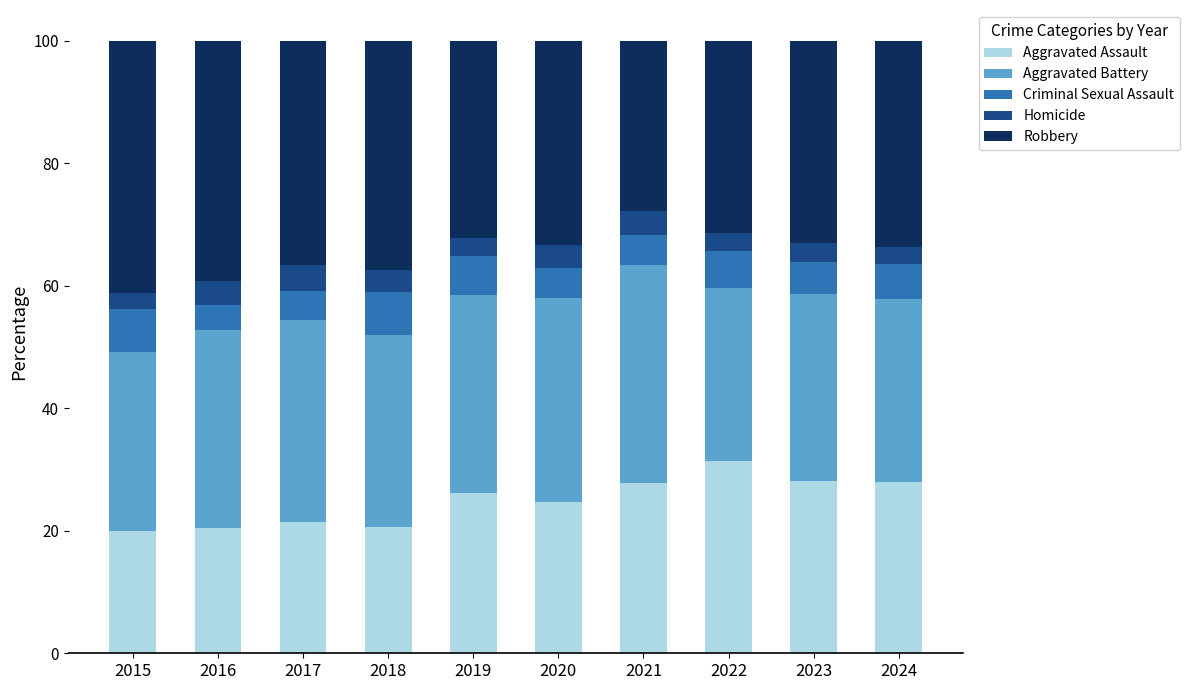

What is the total value across all series at 2021?

100.0